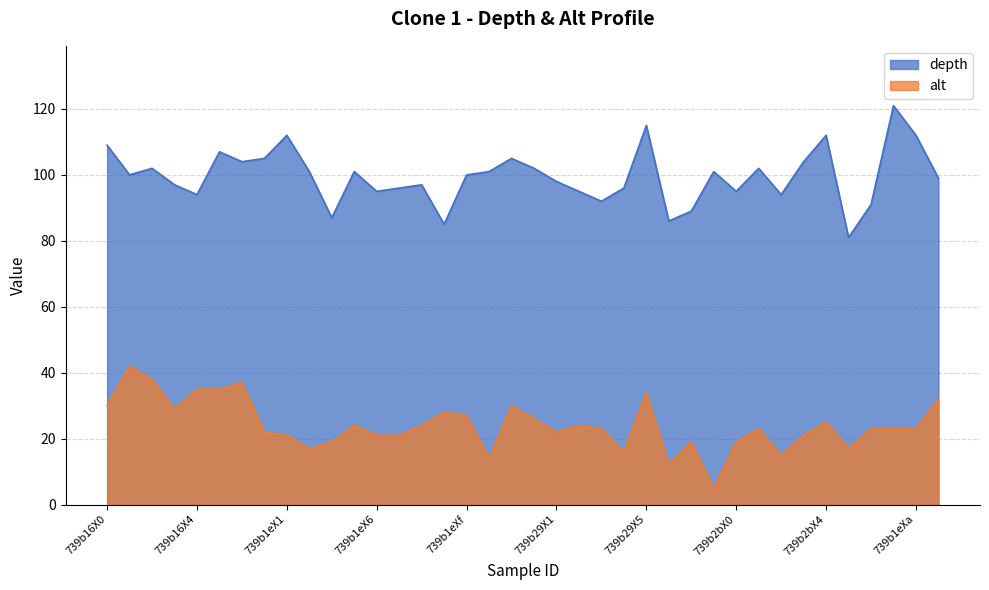

Reading right to left, extract all data points from this chart.

depth: 99	112	121	91	81	112	104	94	102	95	101	89	86	115	96	92	95	98	102	105	101	100	85	97	96	95	101	87	101	112	105	104	107	94	97	102	100	109
alt: 32	23	23	23	17	25	21	15	23	19	5	19	12	34	16	23	24	22	26	30	14	27	28	24	21	21	24	19	17	21	22	37	35	35	29	38	42	30